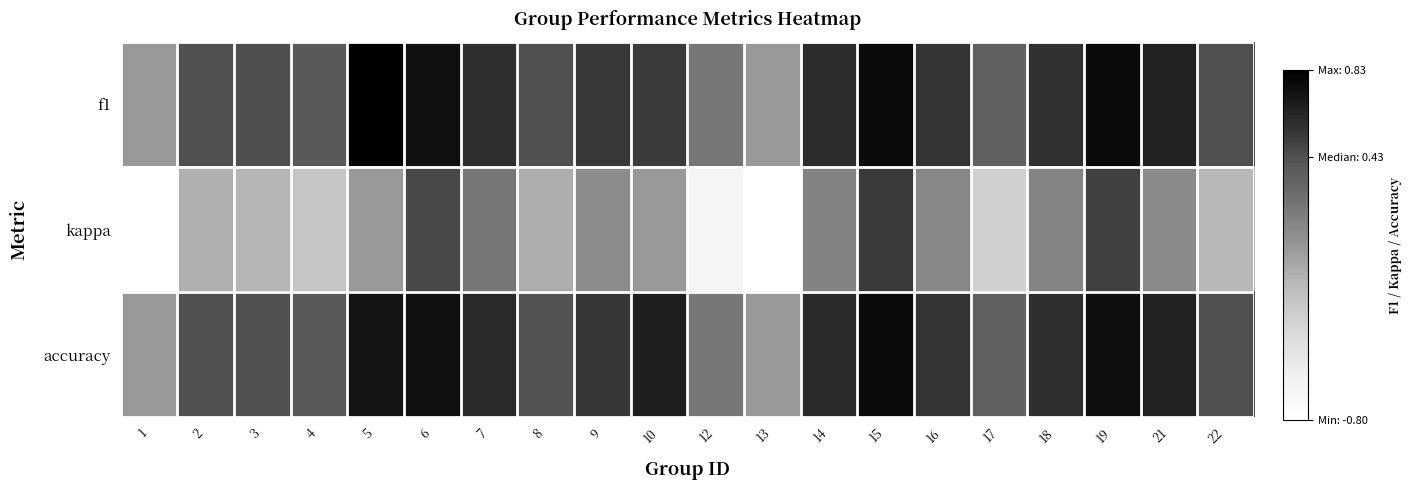

List the series in order of their peak value, highest first.

f1, accuracy, kappa